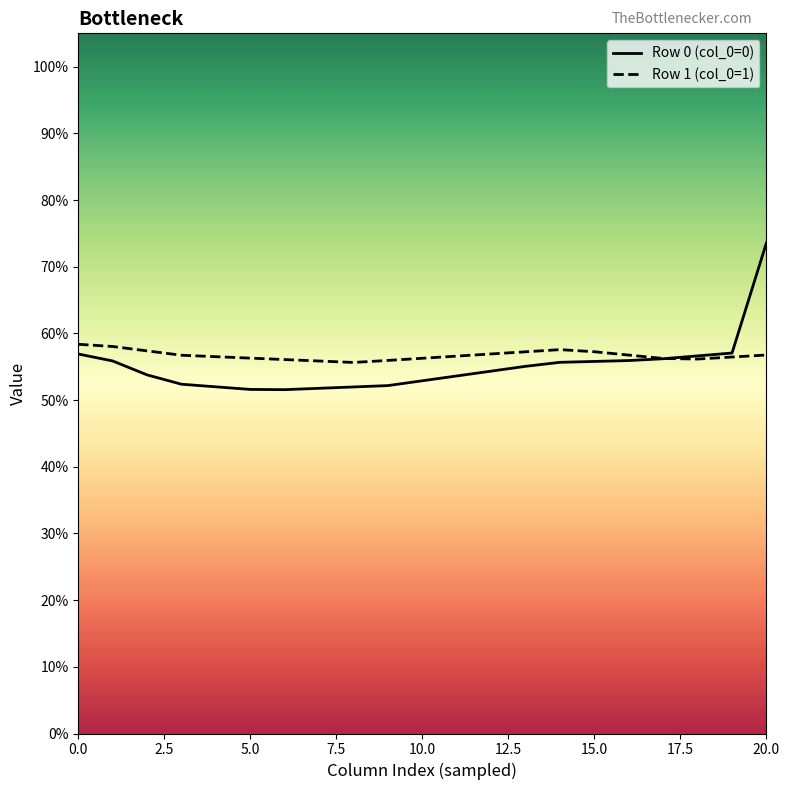

Which series has the largest range (max minus min)?

Row 0 (col_0=0)